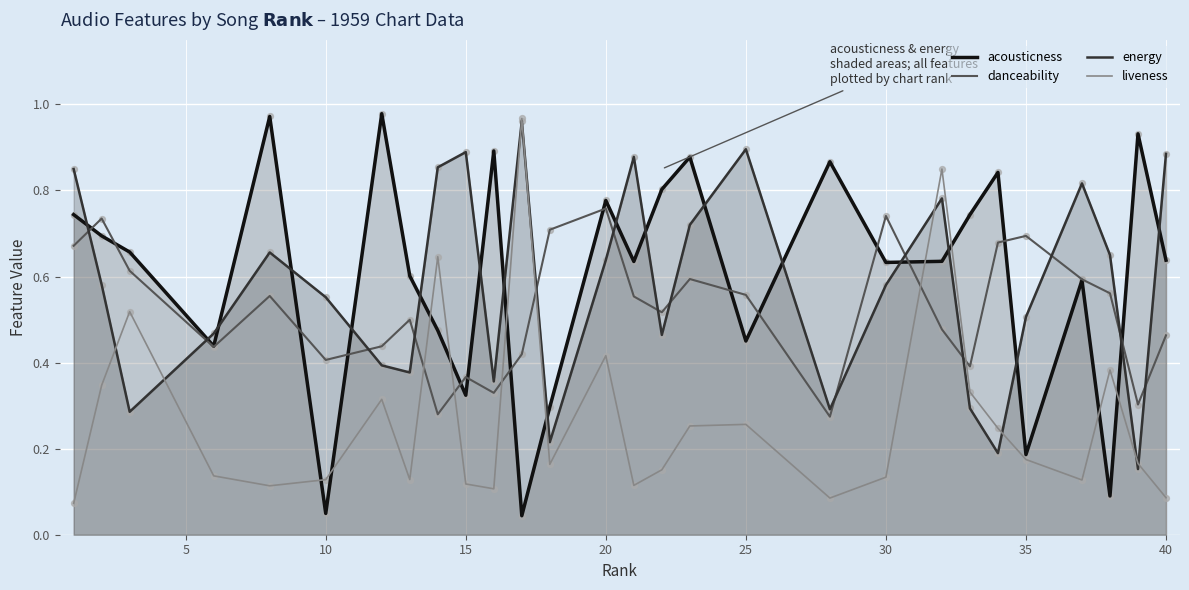

What are all the series names shown in the legend?

acousticness, danceability, energy, liveness